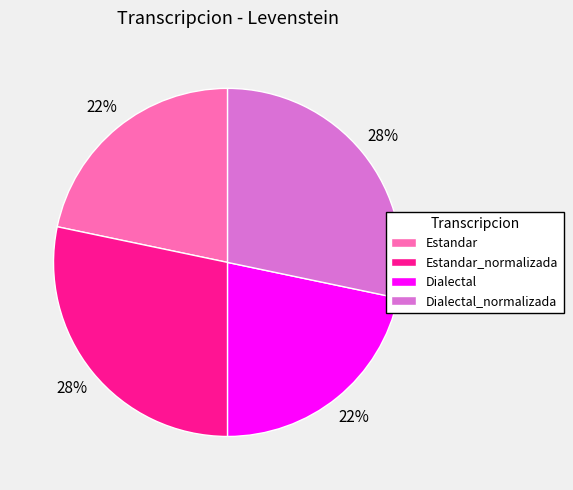

How many slices are in this pie chart?

4